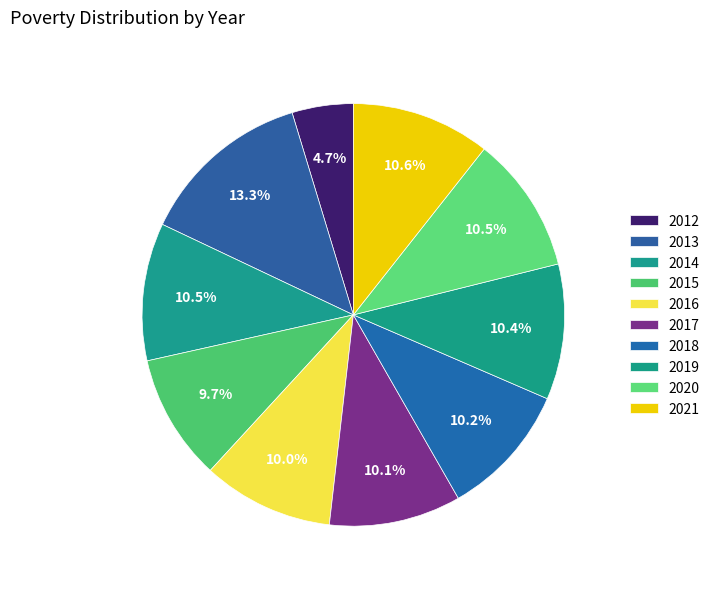

What percentage is the 2015 slice, to the nearest percent?

10%